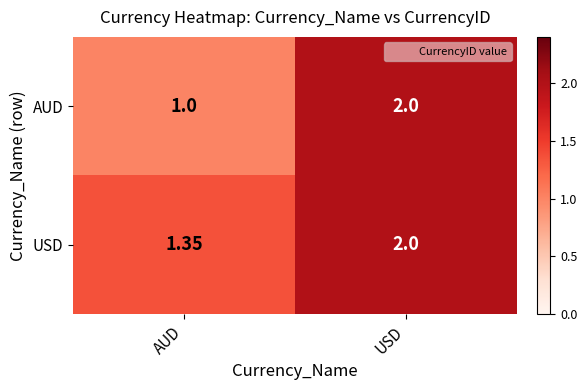

Rank the series at AUD from lowest to highest value.

AUD, USD